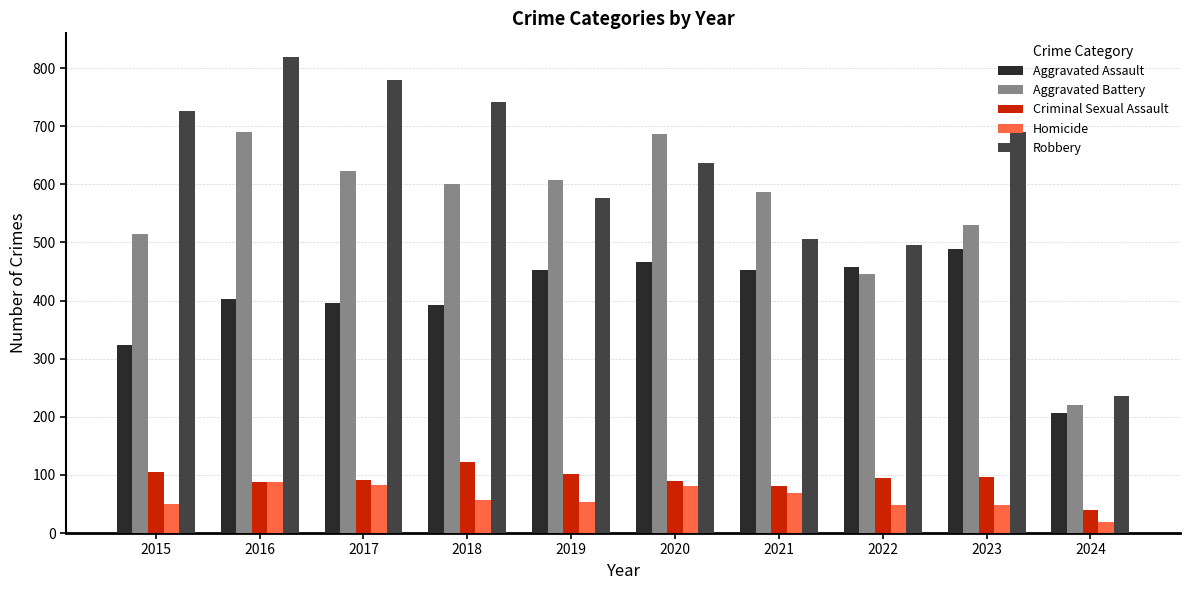

At 2015, list the series in order from smallest to largest.

Homicide, Criminal Sexual Assault, Aggravated Assault, Aggravated Battery, Robbery